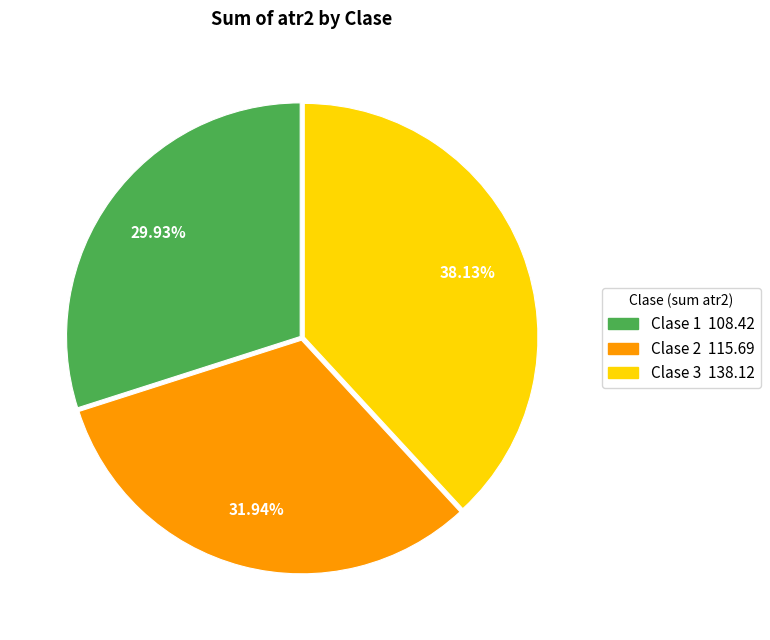

Is there any slice that represents more than half of the pie?

No